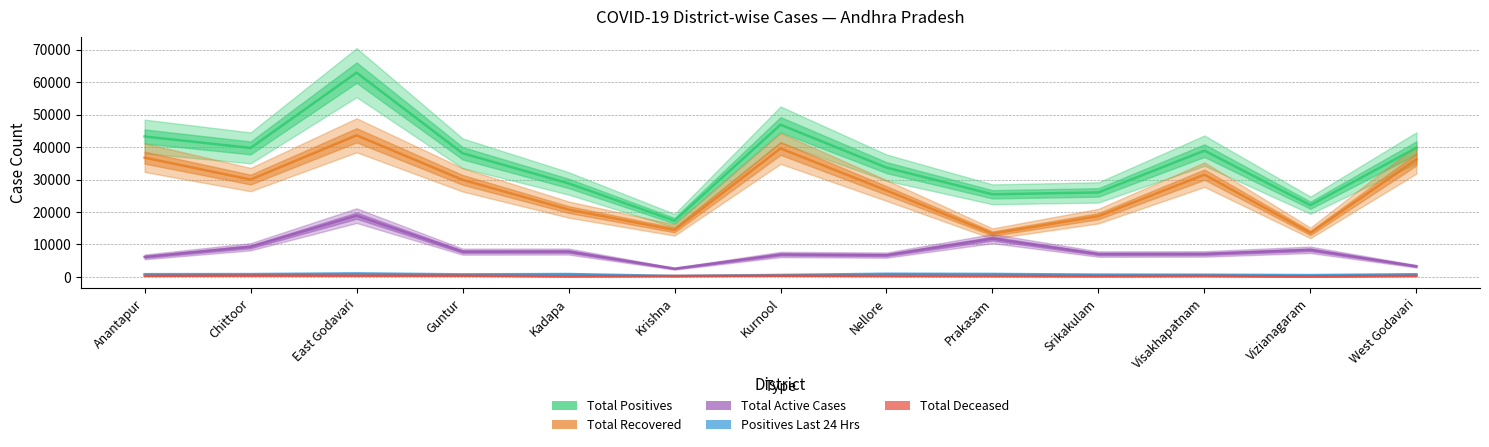

How many values in the Total Recovered series are below 29900?

6